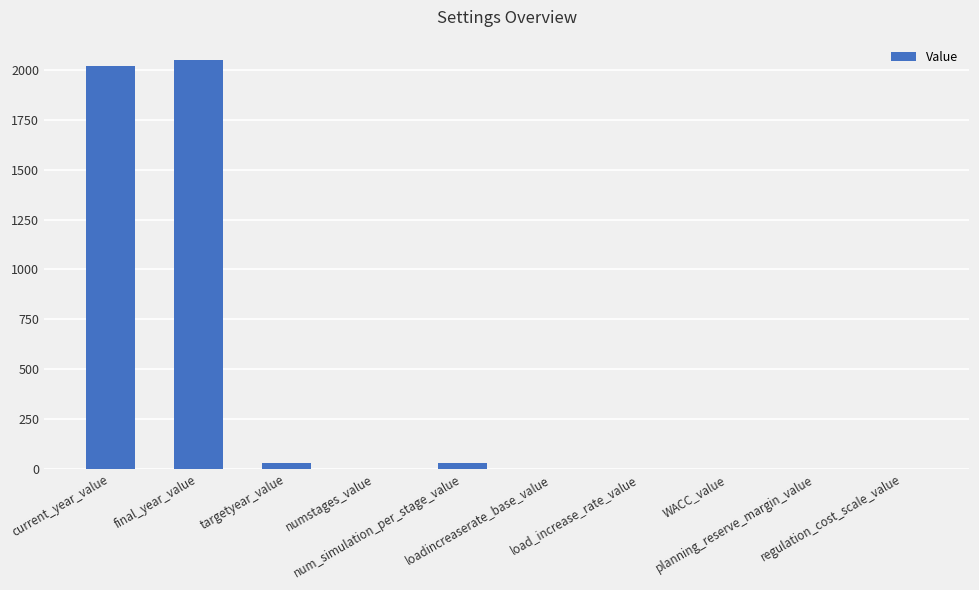

What is the change in value from numstages_value to loadincreaserate_base_value?

-1.0